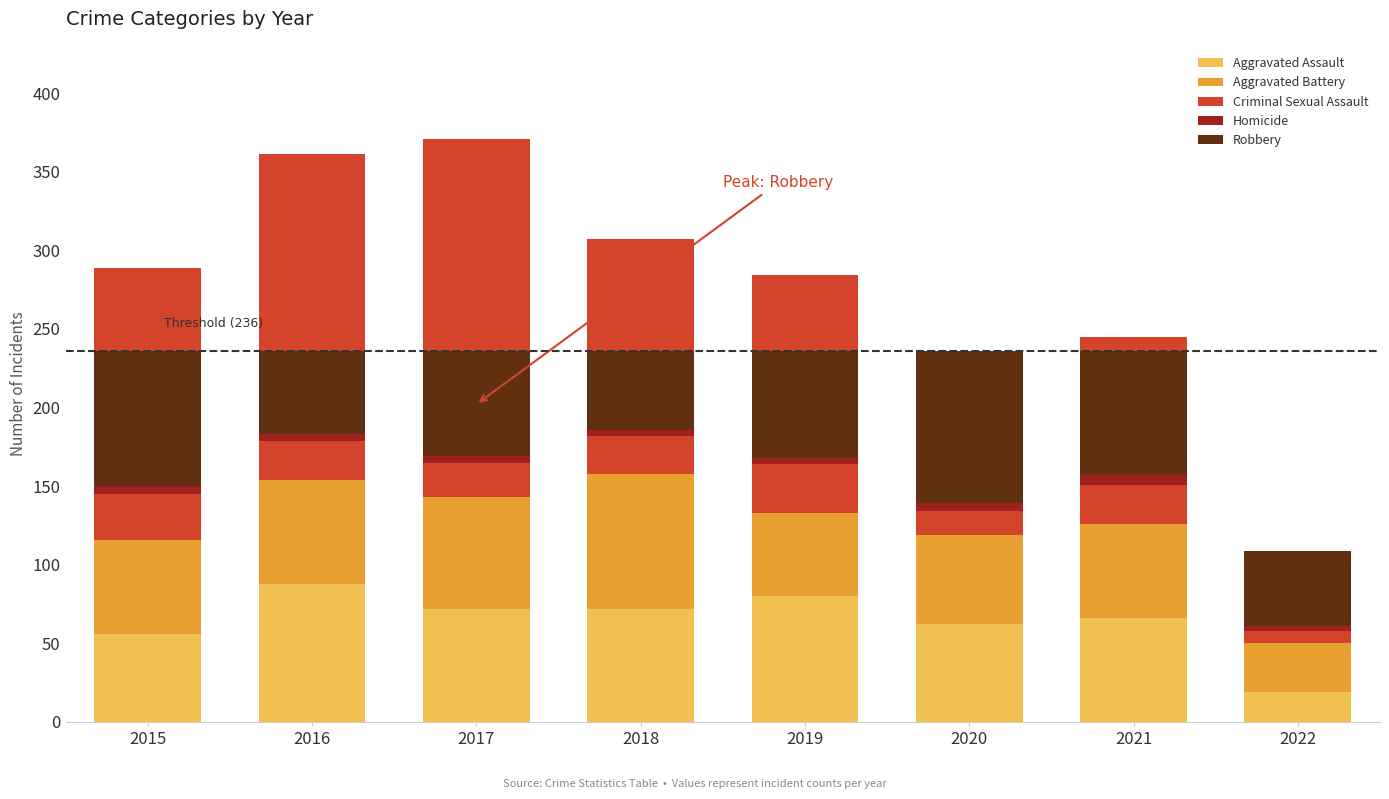

The Homicide series shows 5 at 2015. True or false?

True